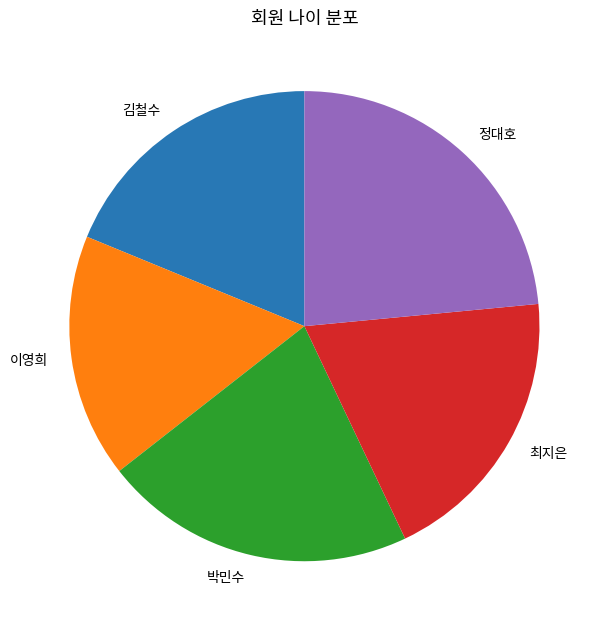

Is 박민수 the majority of the pie?

No